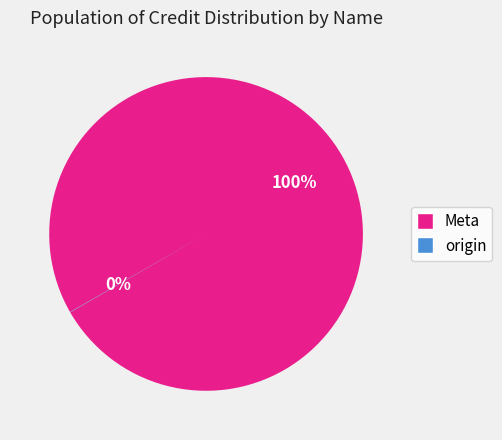

Is it true that Meta is 100% of the pie?

True